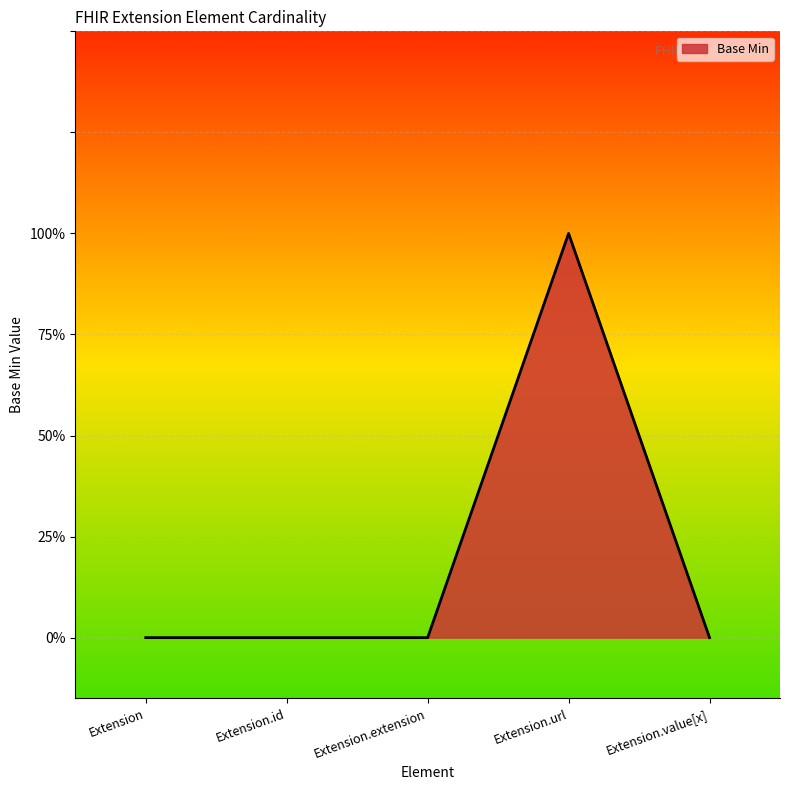

List the labels in order of value, smallest first.

Extension, Extension.id, Extension.extension, Extension.value[x], Extension.url